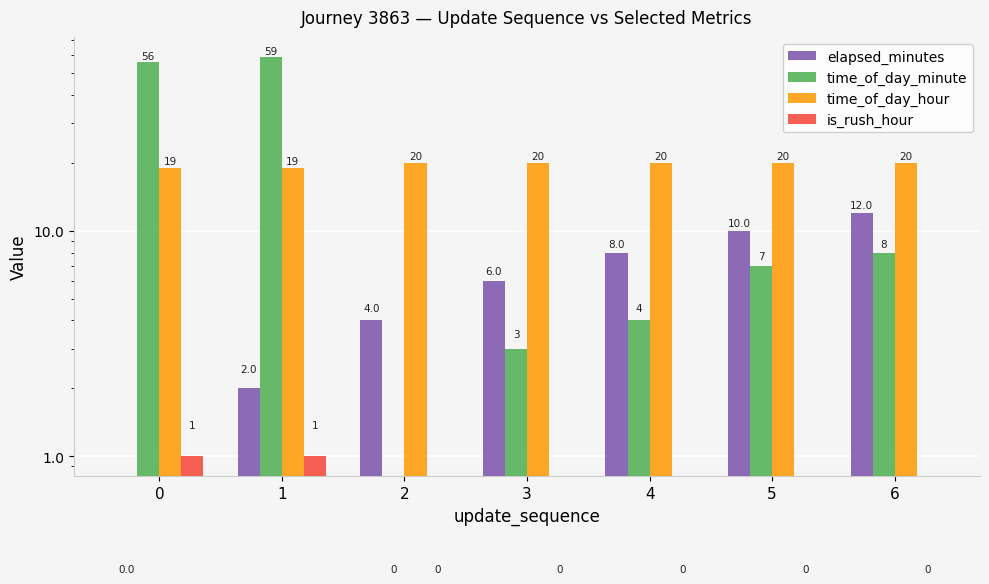

Reading left to right, list all the values displayed in this chart.

elapsed_minutes: 0	2	4	6	8	10	12
time_of_day_minute: 56	59	0	3	4	7	8
time_of_day_hour: 19	19	20	20	20	20	20
is_rush_hour: 1	1	0	0	0	0	0